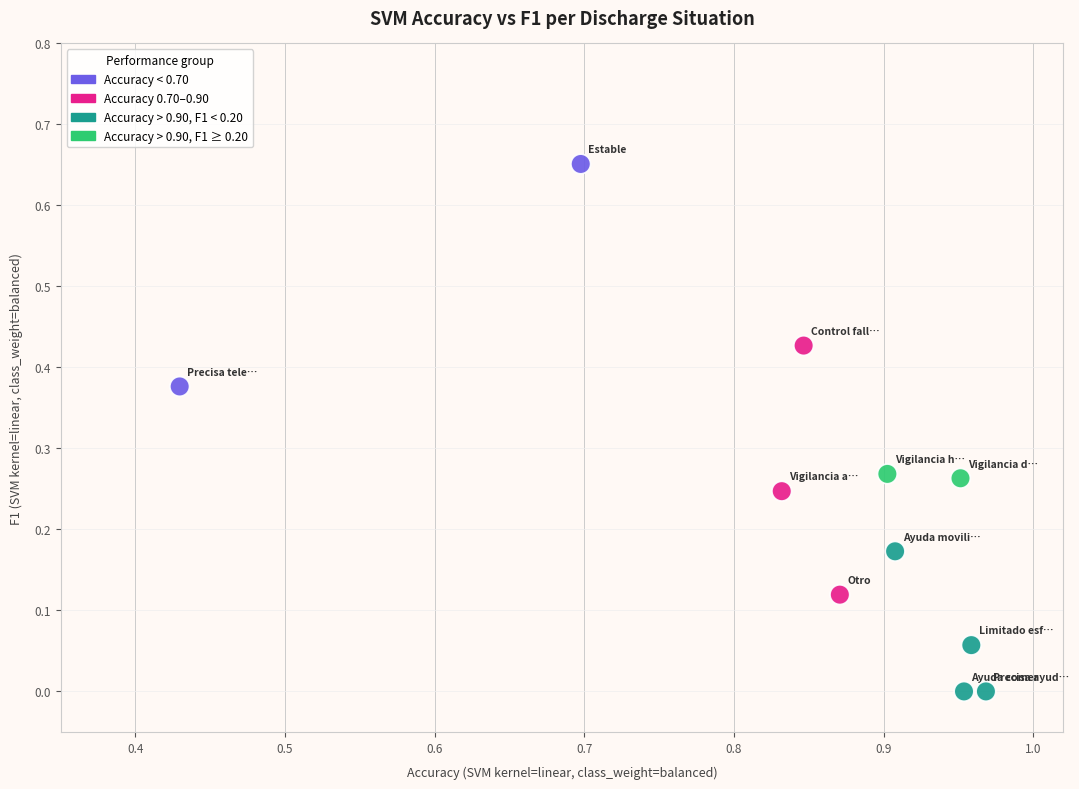

What is the average X value?

0.8